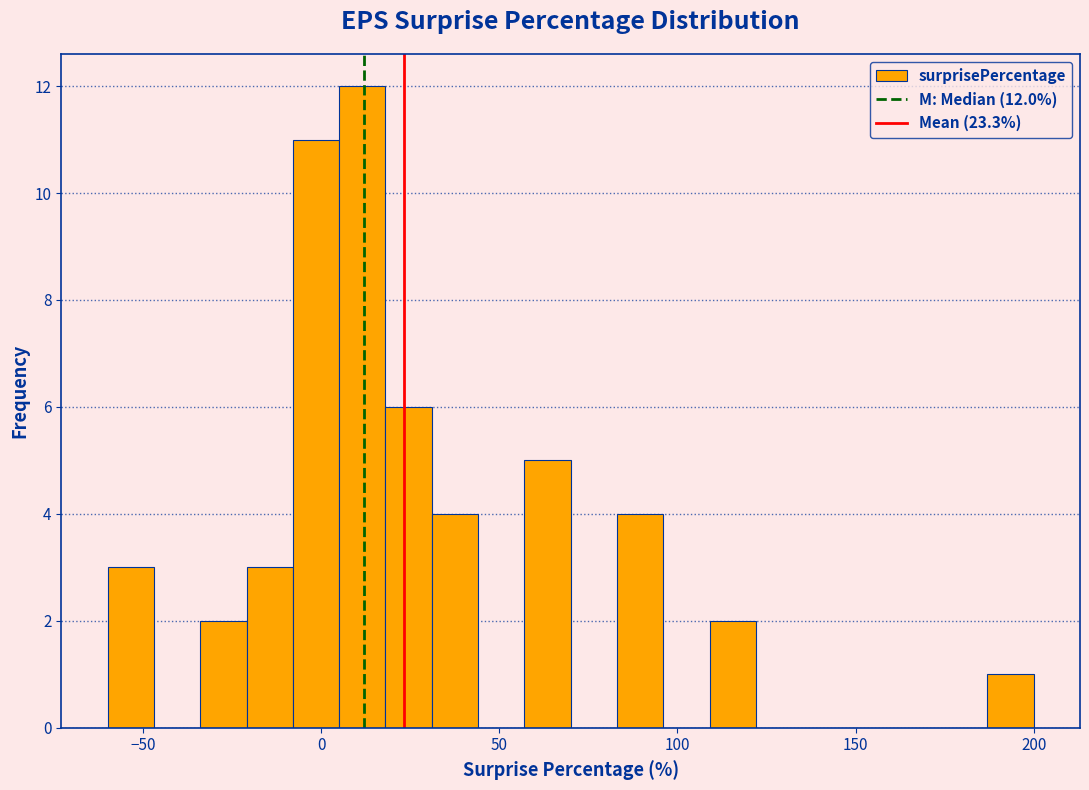

Around what value on the x-axis is the tallest bar? Give the approximate position of its centre, as read against the axis.

10